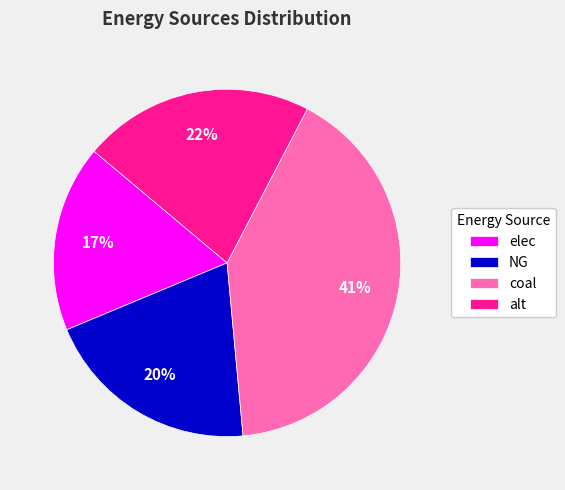

How many segments does this pie chart have?

4